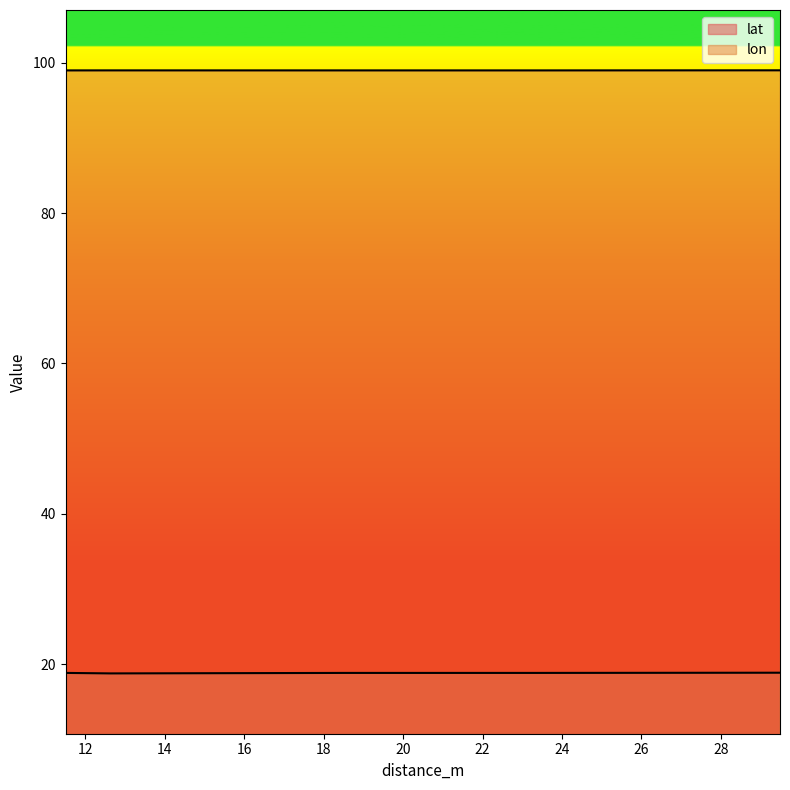

In lon, how many points are lower than both neighbors (excluding endpoints)?

1